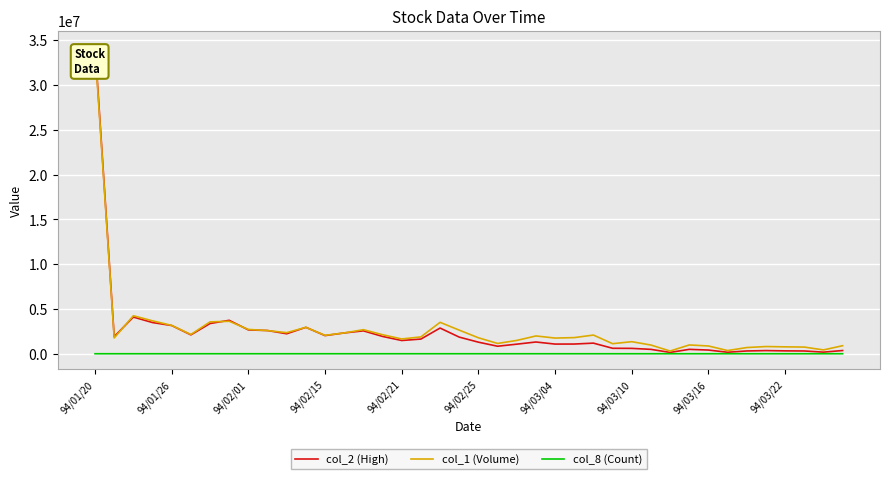

At which category does the chart reach its minimum across all series?

33